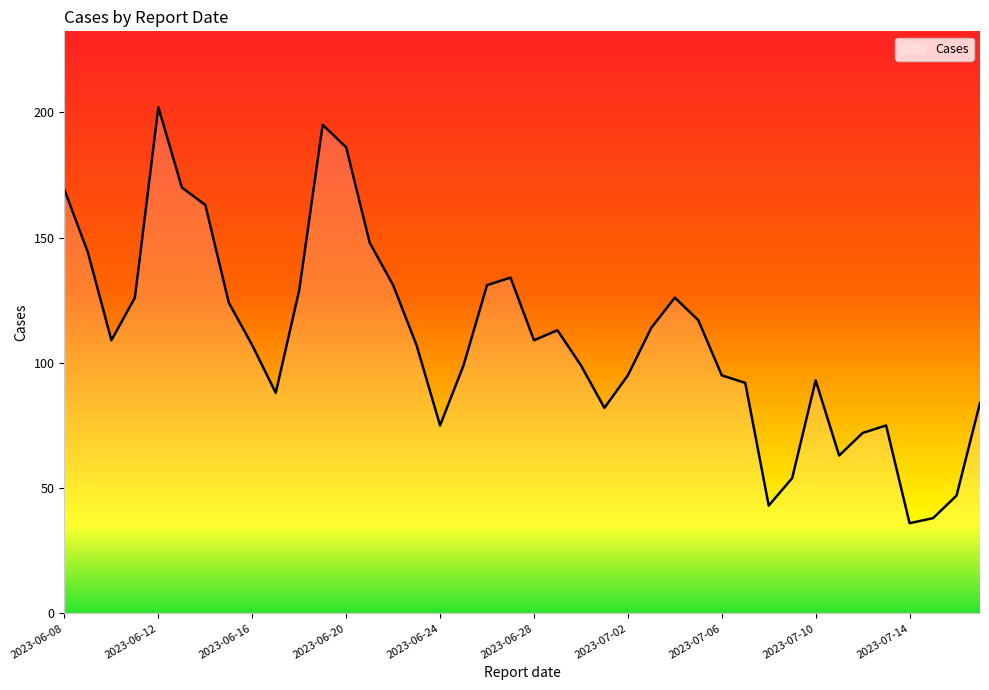

How many lines are shown in the chart?

1